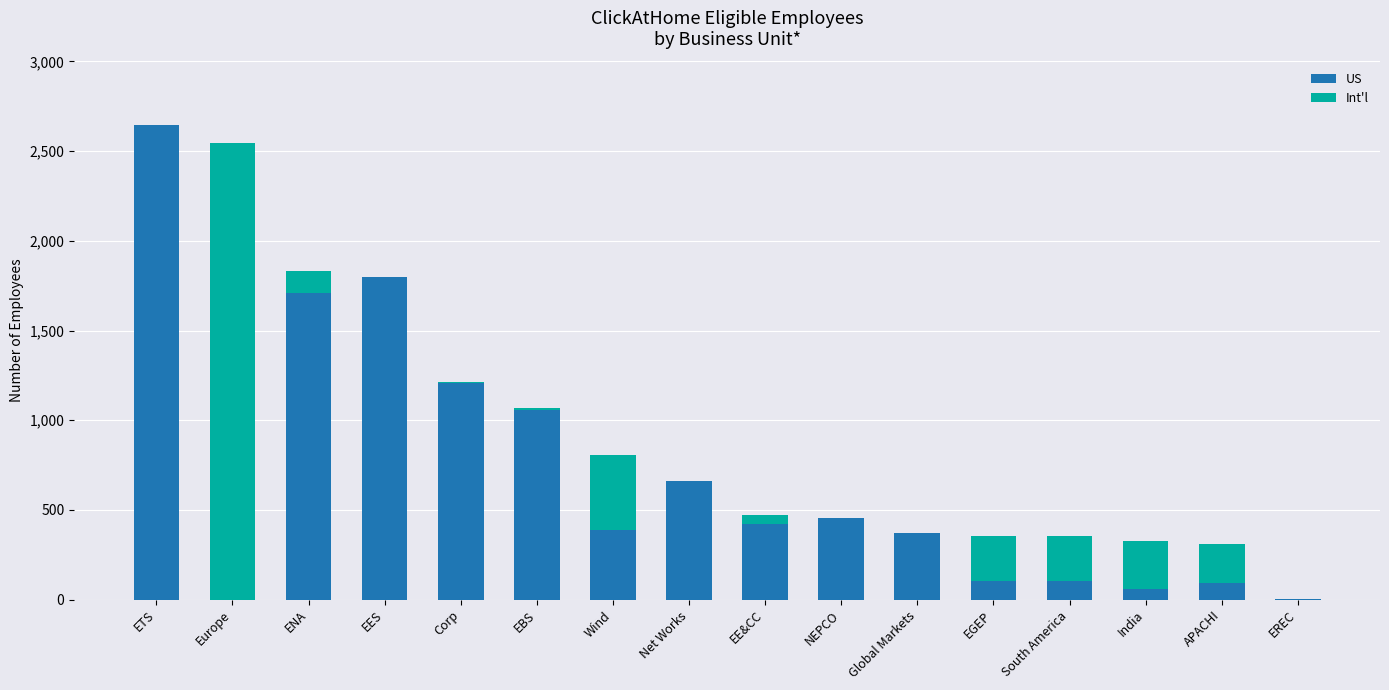

Where is US nearest to the value 1323?

Corp